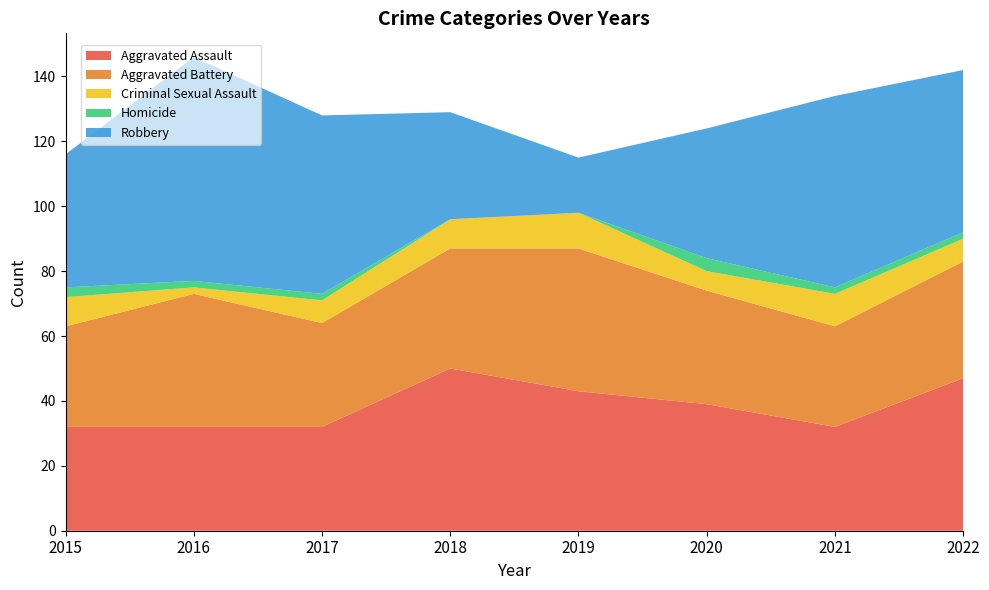

Reading right to left, list all the values displayed in this chart.

Aggravated Assault: 2022=47	2021=32	2020=39	2019=43	2018=50	2017=32	2016=32	2015=32
Aggravated Battery: 2022=36	2021=31	2020=35	2019=44	2018=37	2017=32	2016=41	2015=31
Criminal Sexual Assault: 2022=7	2021=10	2020=6	2019=11	2018=9	2017=7	2016=2	2015=9
Homicide: 2022=2	2021=2	2020=4	2019=0	2018=0	2017=2	2016=2	2015=3
Robbery: 2022=50	2021=59	2020=40	2019=17	2018=33	2017=55	2016=69	2015=41